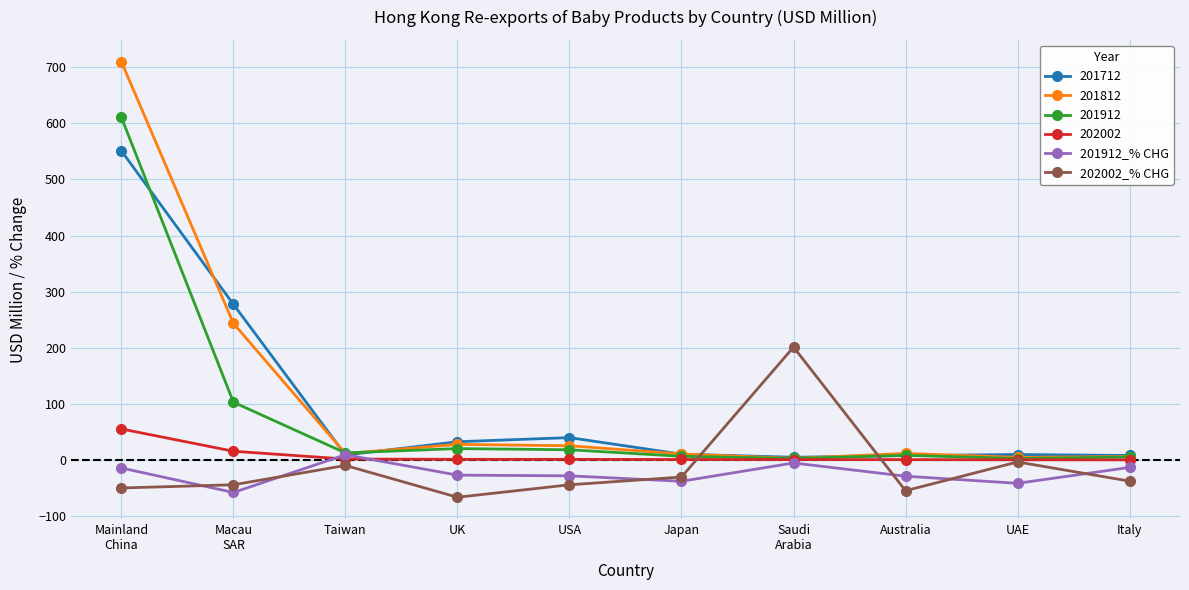

How many lines are shown in the chart?

6